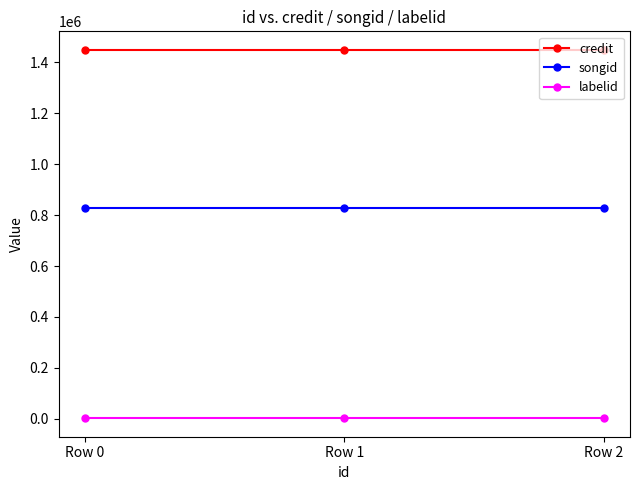

What is the value of the labelid point at the 3rd from the left?

1829